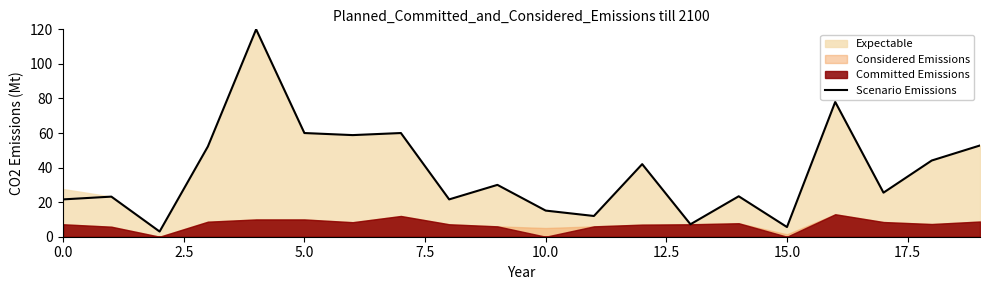

What is the maximum value for Scenario Emissions?

120.0